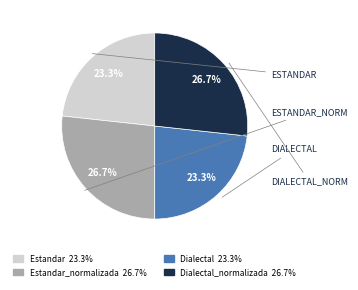

Count the number of slices in the pie.

4